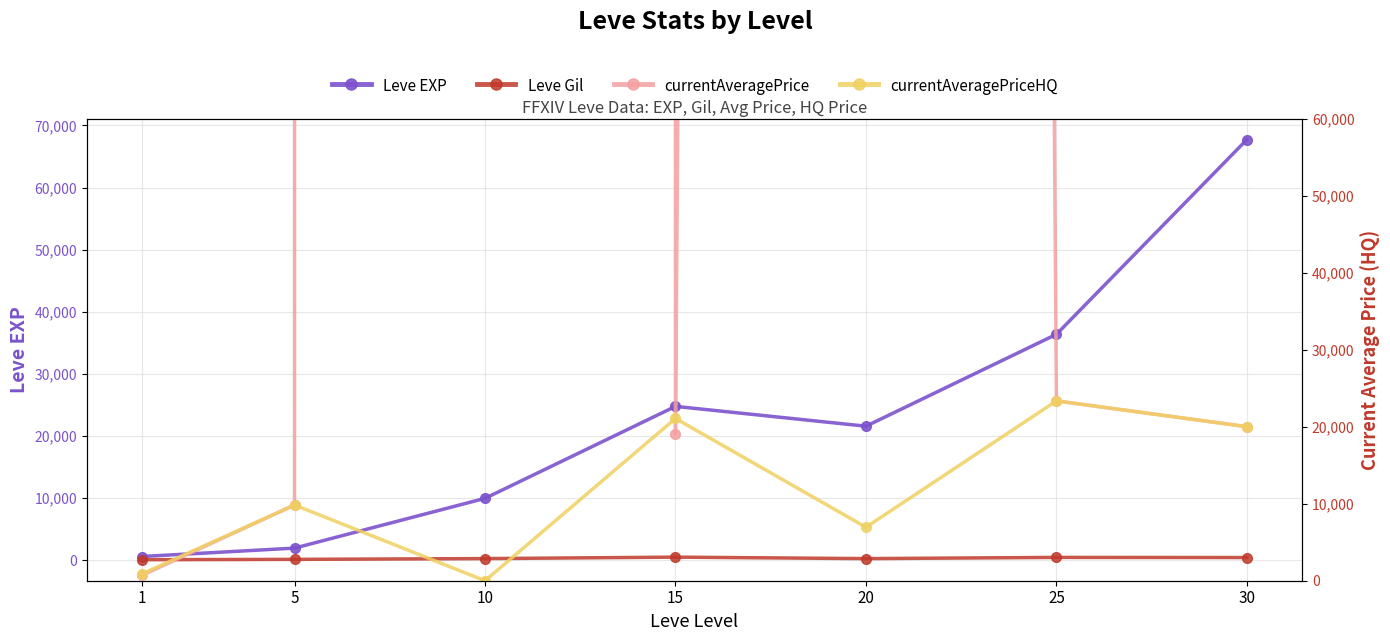

What is the total value across all series at 10?

333344143.0